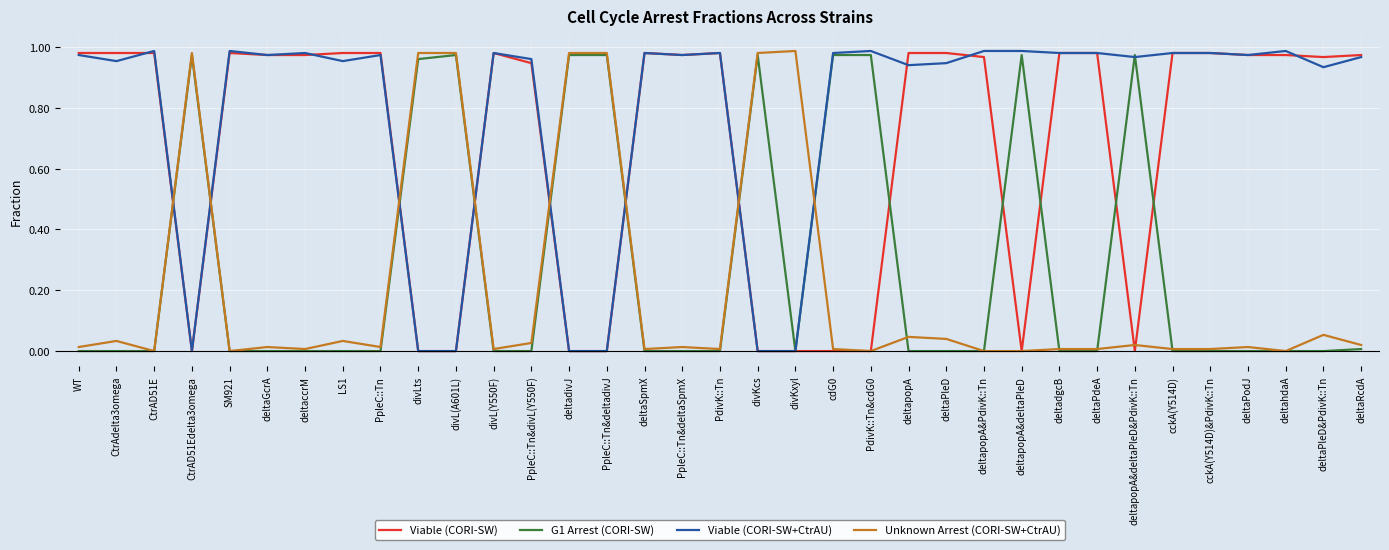

What is the average value of the Viable (CORI-SW+CtrAU) series?

0.8